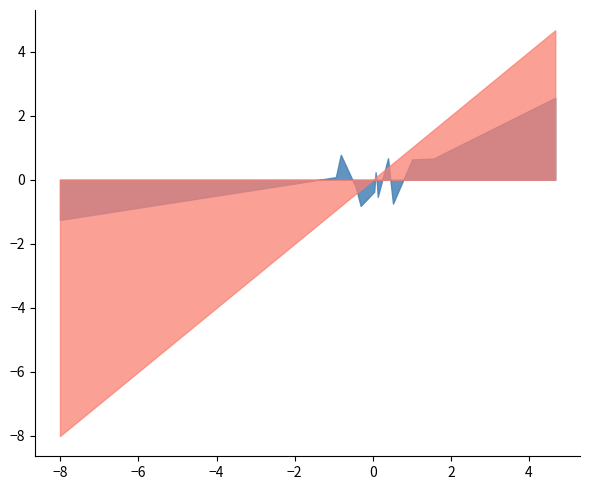

What is the smallest value displayed?

-8.0